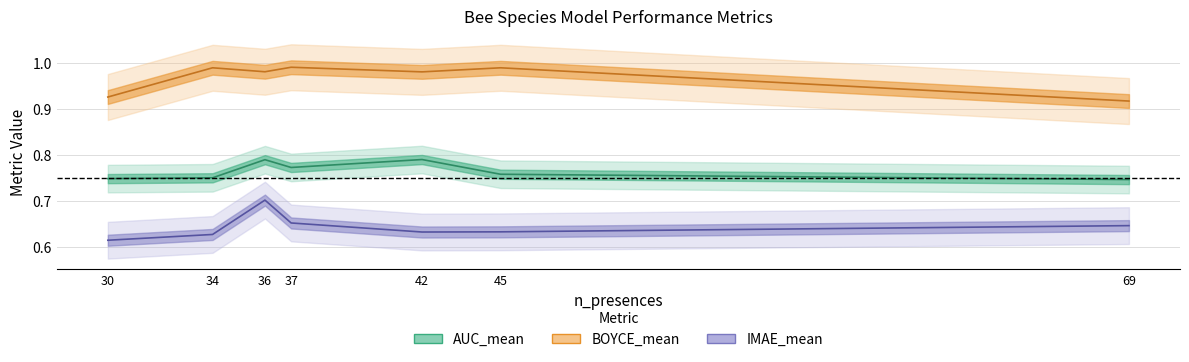

Reading left to right, transcribe all the data shown in this chart.

AUC_mean: 0.7	0.8	0.8	0.8	0.8	0.8	0.7
BOYCE_mean: 0.9	1.0	1.0	1.0	1.0	1.0	0.9
IMAE_mean: 0.6	0.6	0.7	0.7	0.6	0.6	0.6